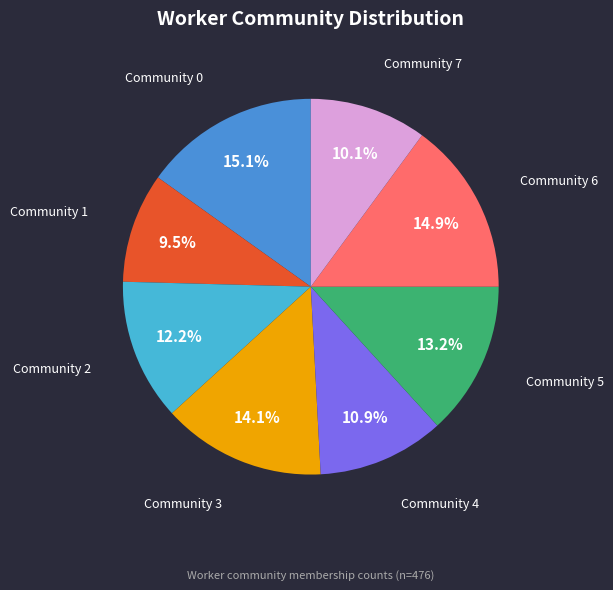

How much of the chart is everything except Community 5?

86.8%